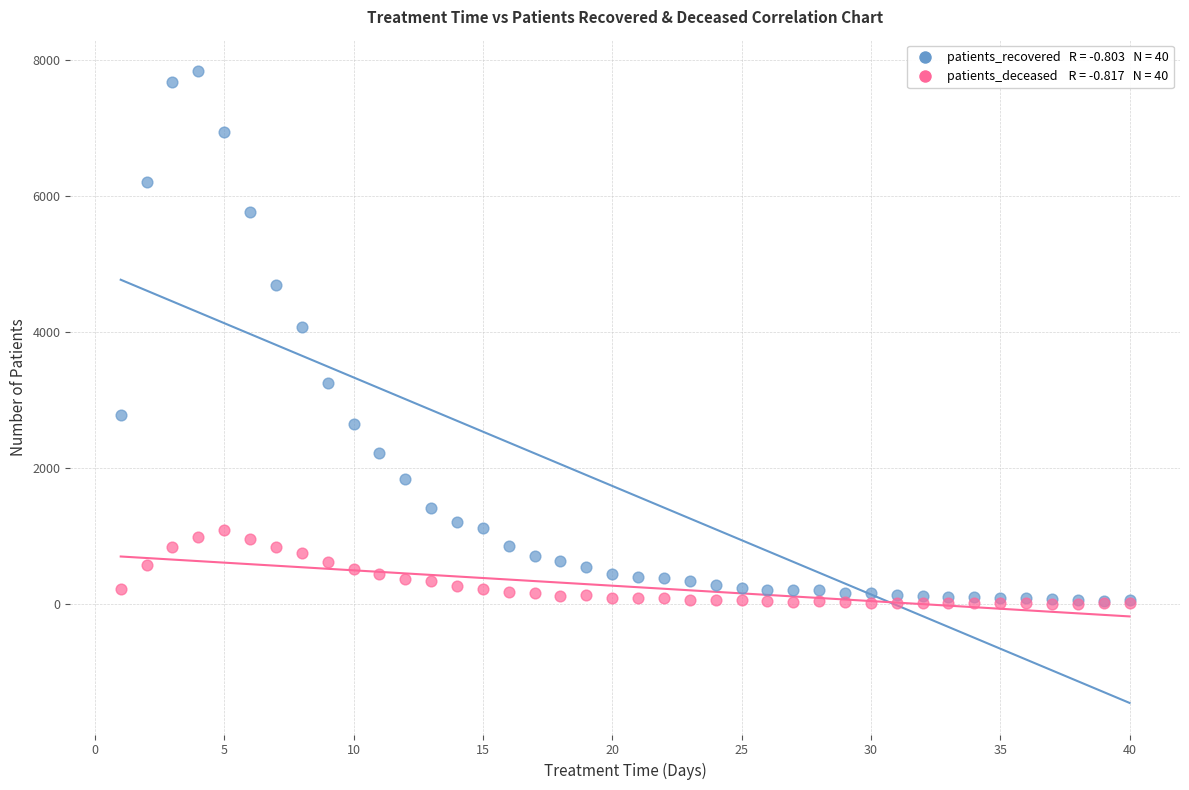

Across all series, what Y value is closest to 3923?

4083